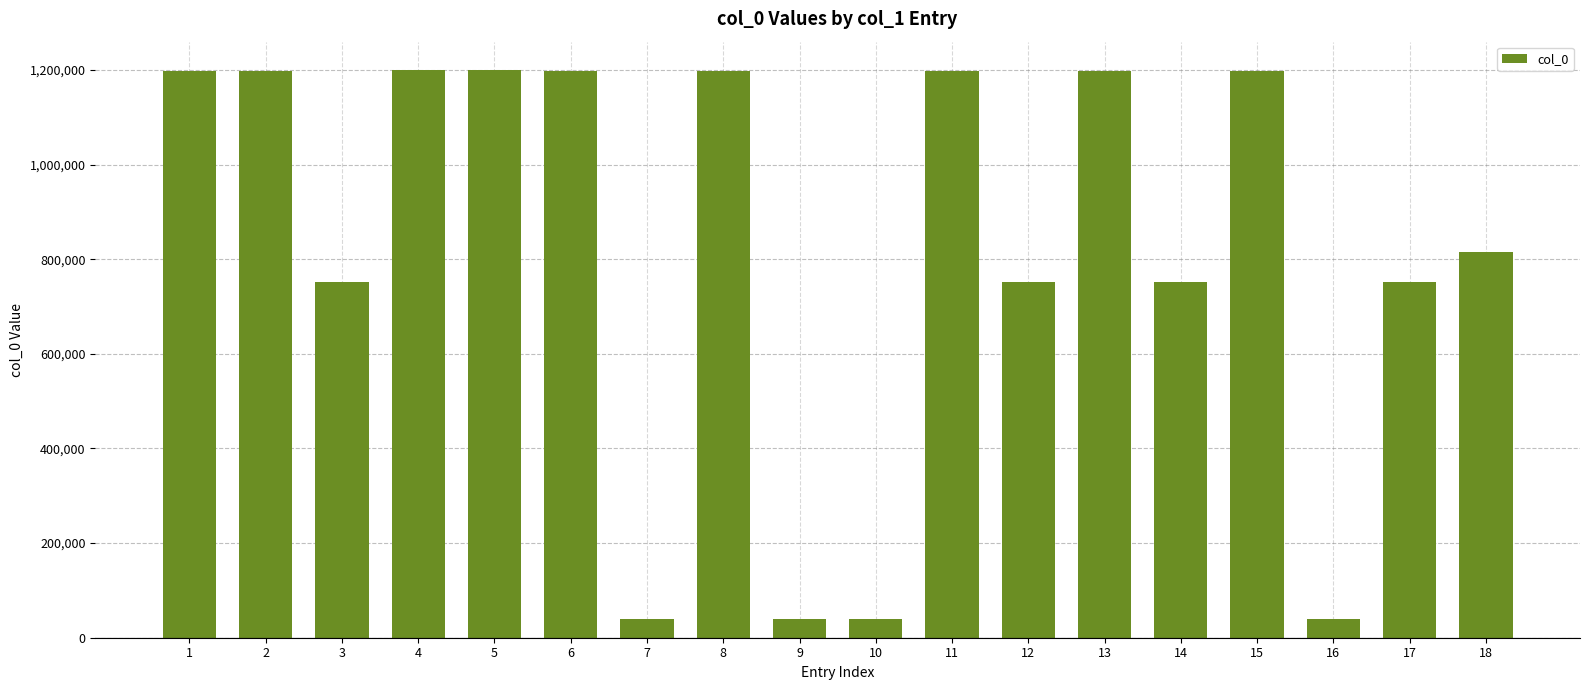

What is the maximum value shown in the chart?

1199621